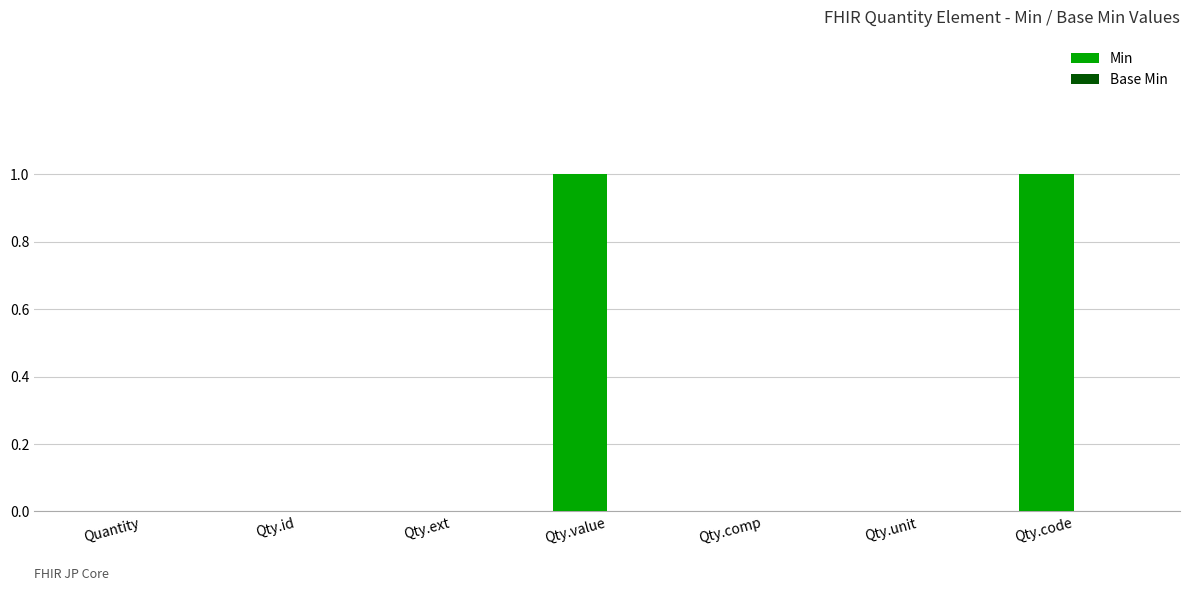

Reading left to right, what are all the values shown in this chart?

Quantity=0	Qty.id=0	Qty.ext=0	Qty.value=1	Qty.comp=0	Qty.unit=0	Qty.code=1